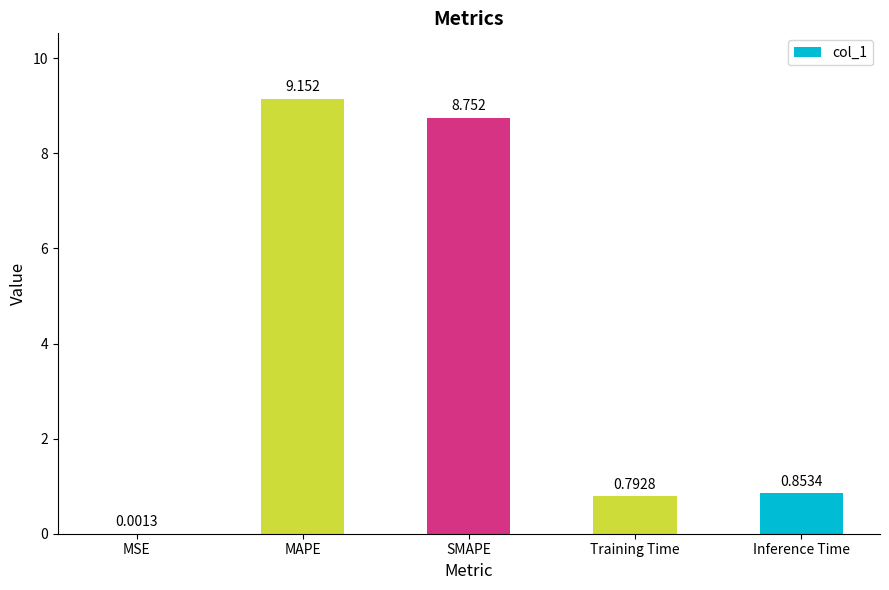

Where is the data nearest to the value 4?

Inference Time